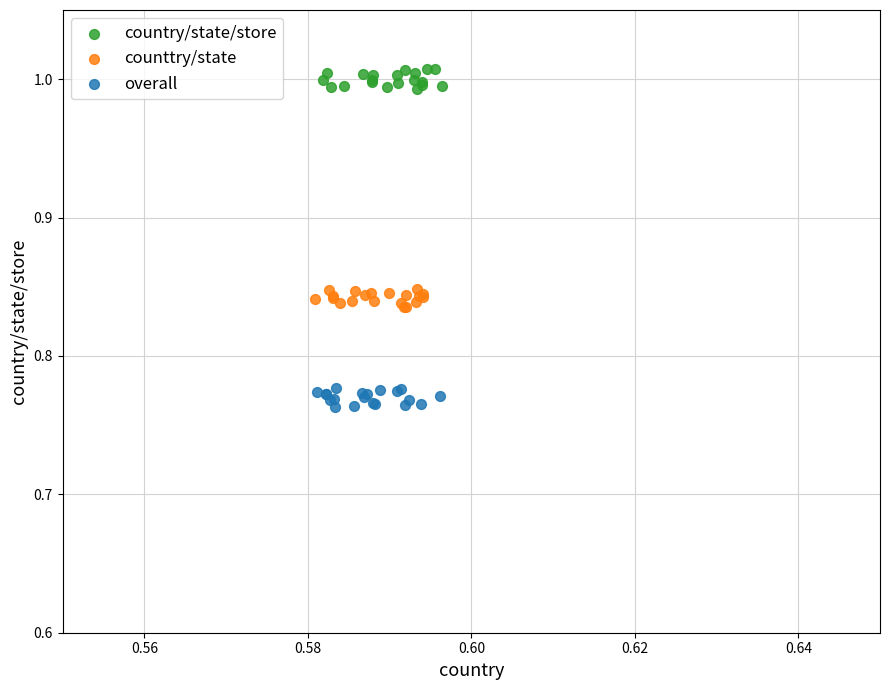

Which series contains the highest Y value?

country/state/store